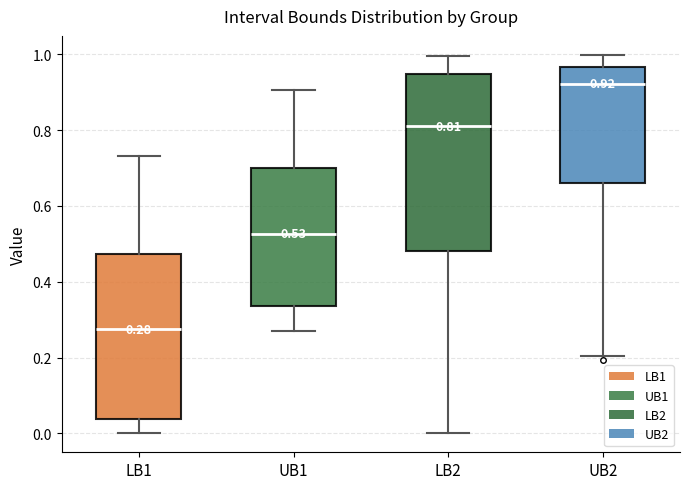

Which box's median line is the lowest?

LB1